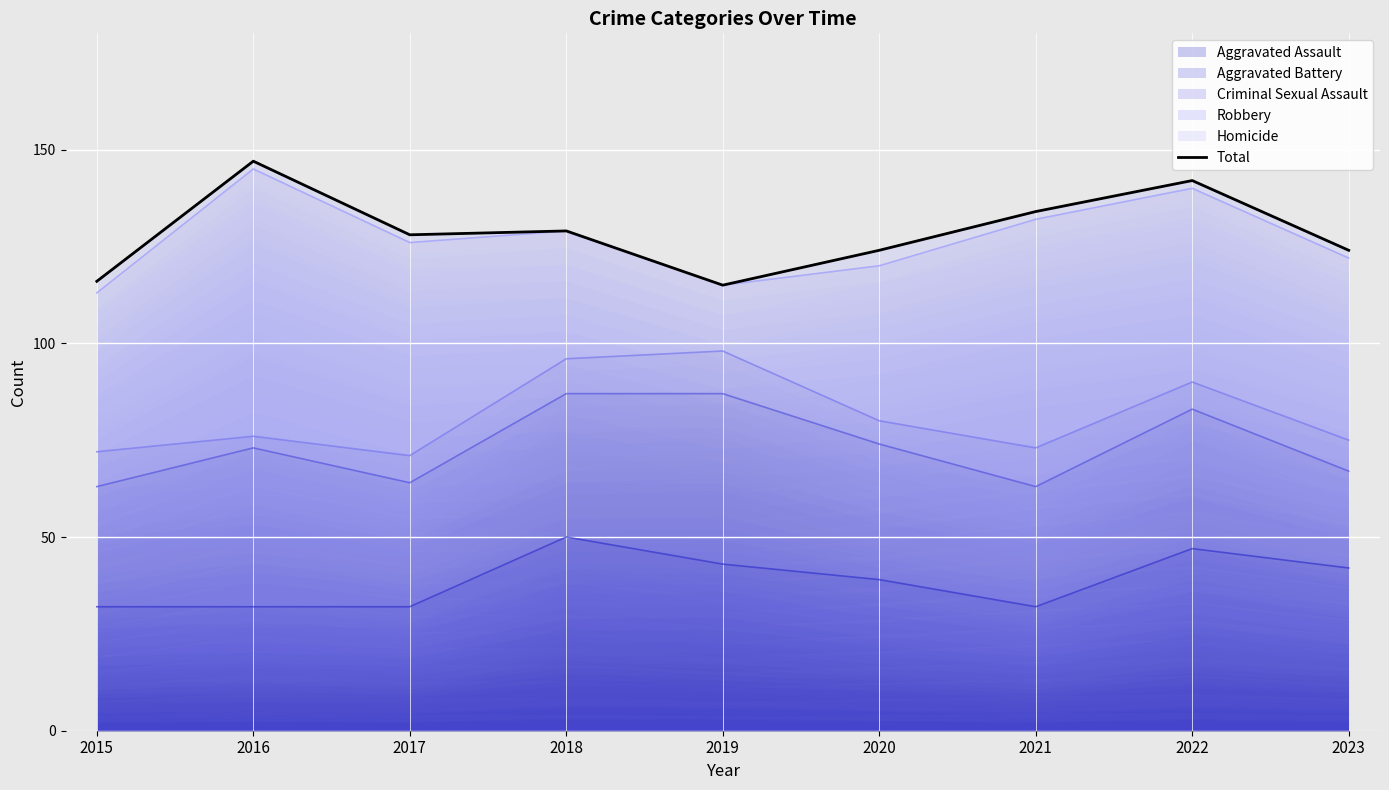

How many values are between 124 and 134?

5